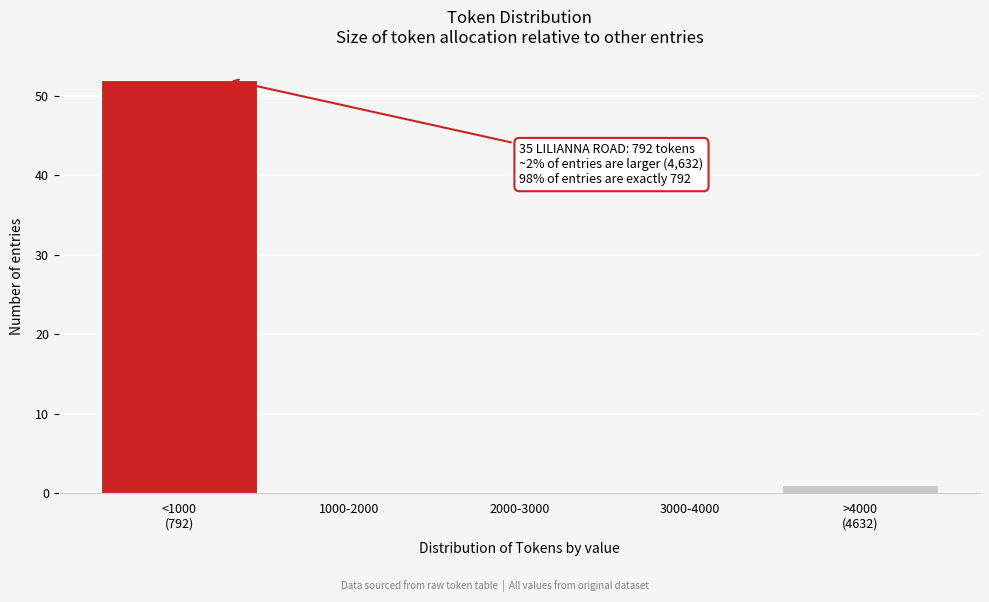

True or false: the data shows 24 at 3000-4000.

False